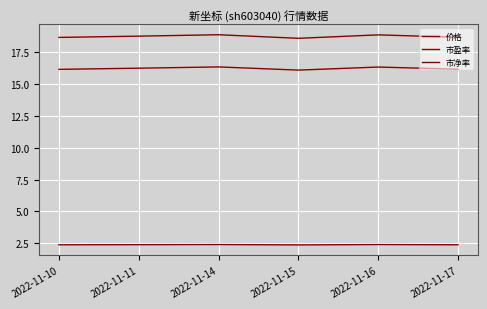

What is the value of the 价格 point at the 6th from the left?

18.6